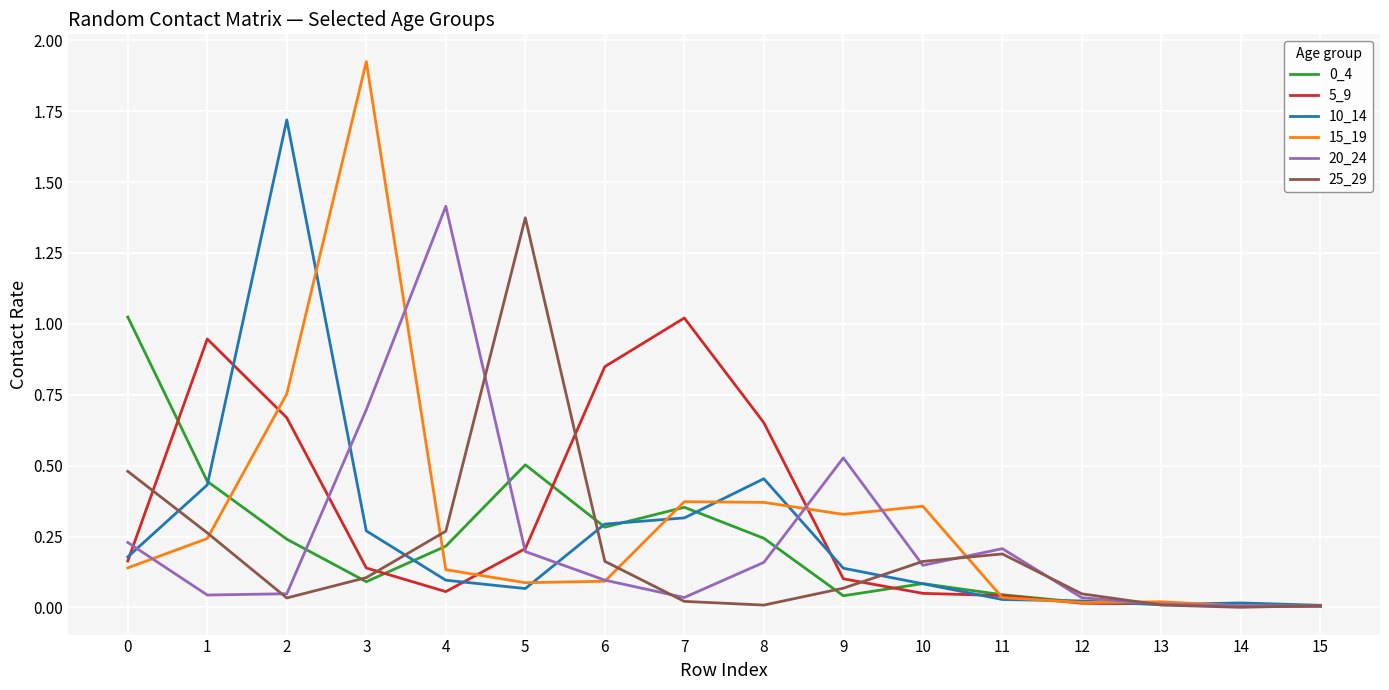

Count the number of categories in the chart.

16